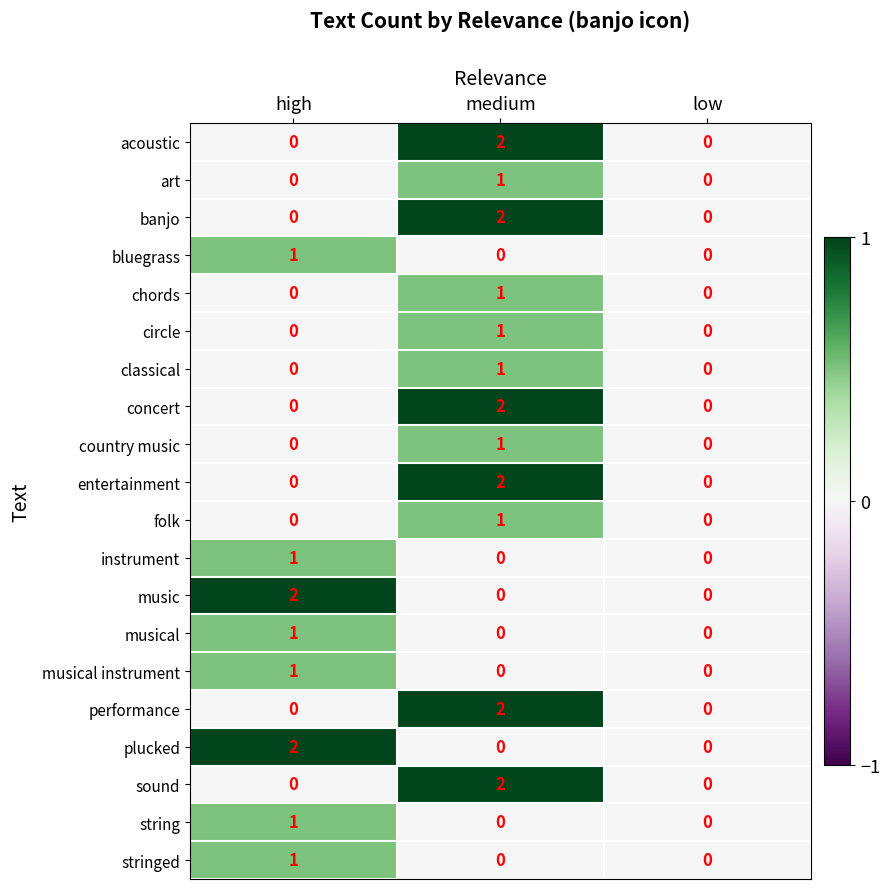

At which category is the sum across all series the highest?

medium